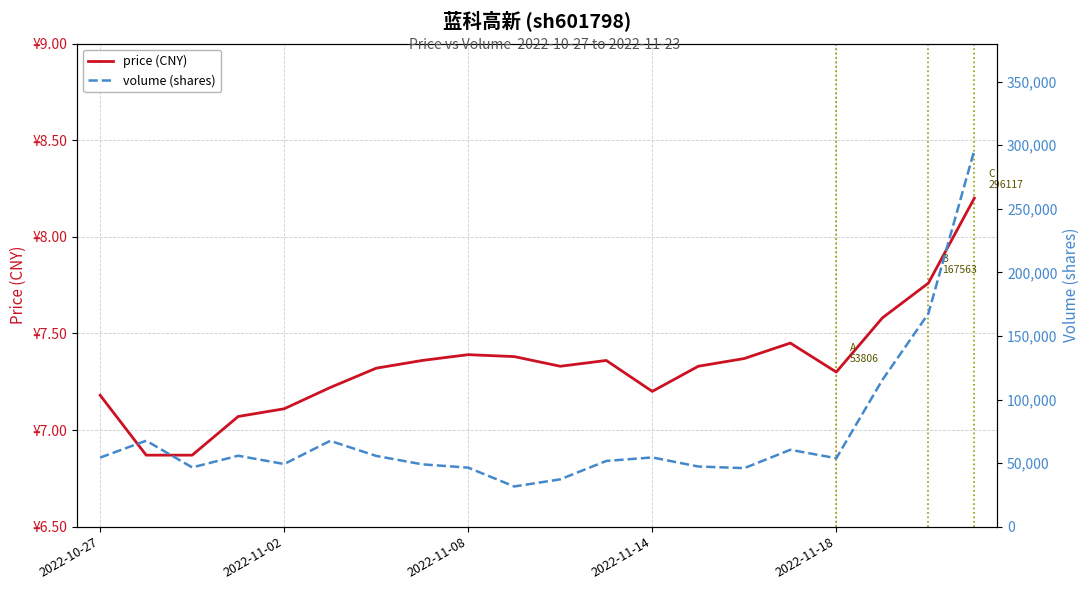

True or false: price (CNY) and volume (shares) intersect in this chart.

False